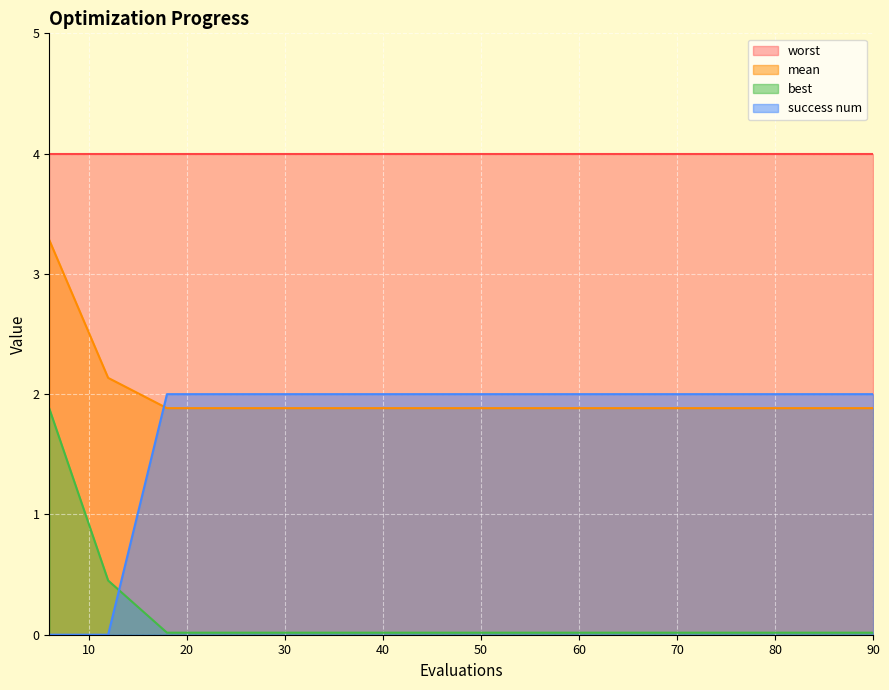

Between 48 and 84, which series saw the biggest shift?

mean